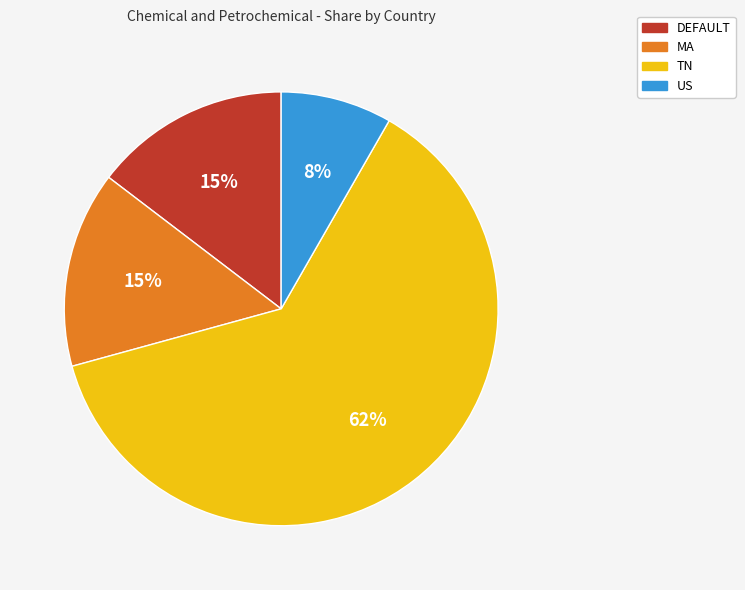

To the nearest percent, what portion does DEFAULT represent?

15%